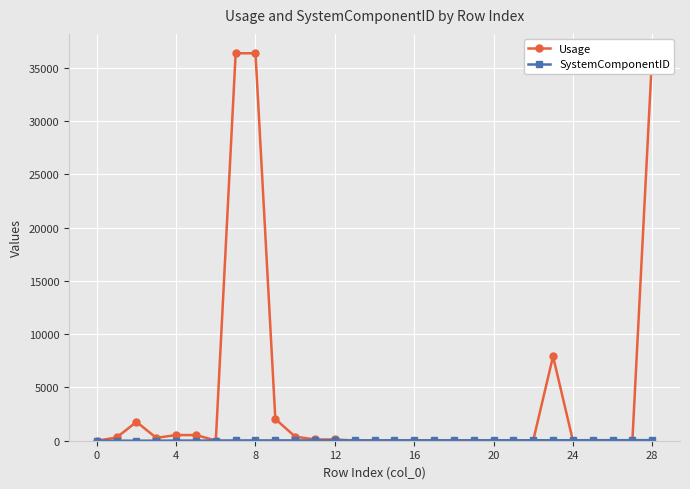

Read the Usage value at 20.

20